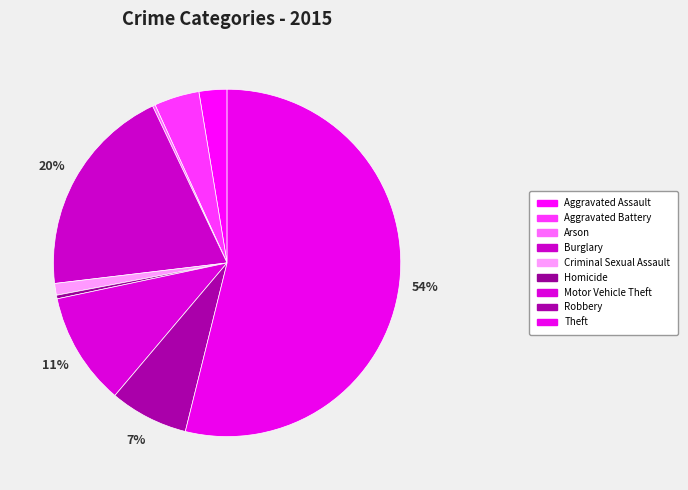

Approximately how many times larger is the value at Homicide compared to Criminal Sexual Assault?

0.3